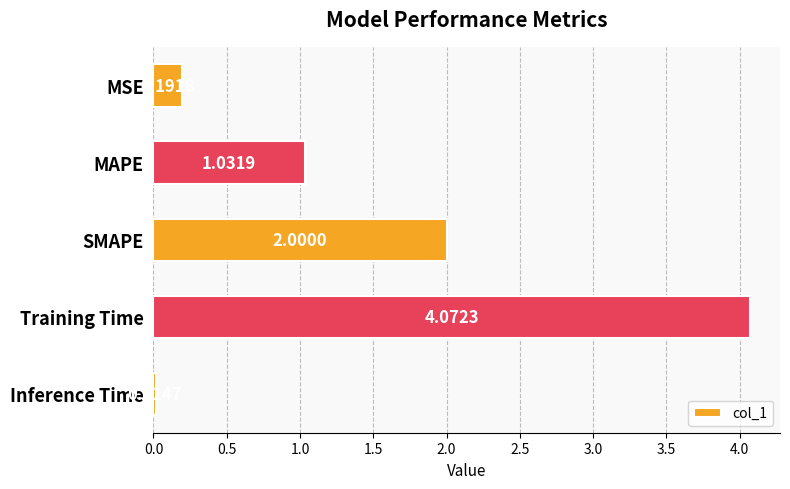

What is the label of the 1st bar from the bottom?

Inference Time